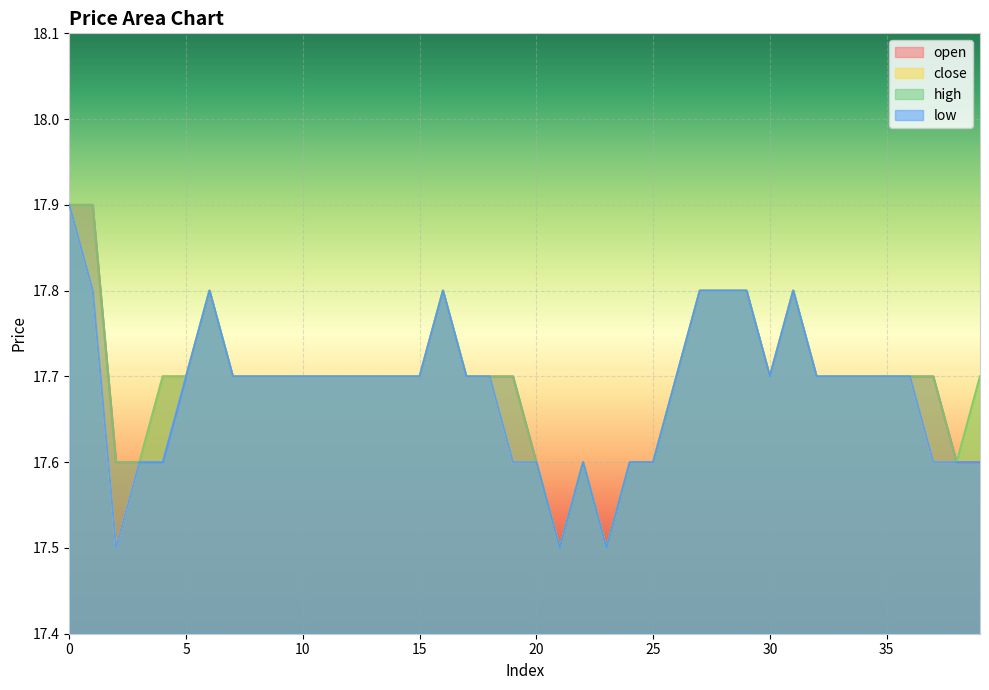

What is the difference between the second highest and minimum values in the low series?

0.3